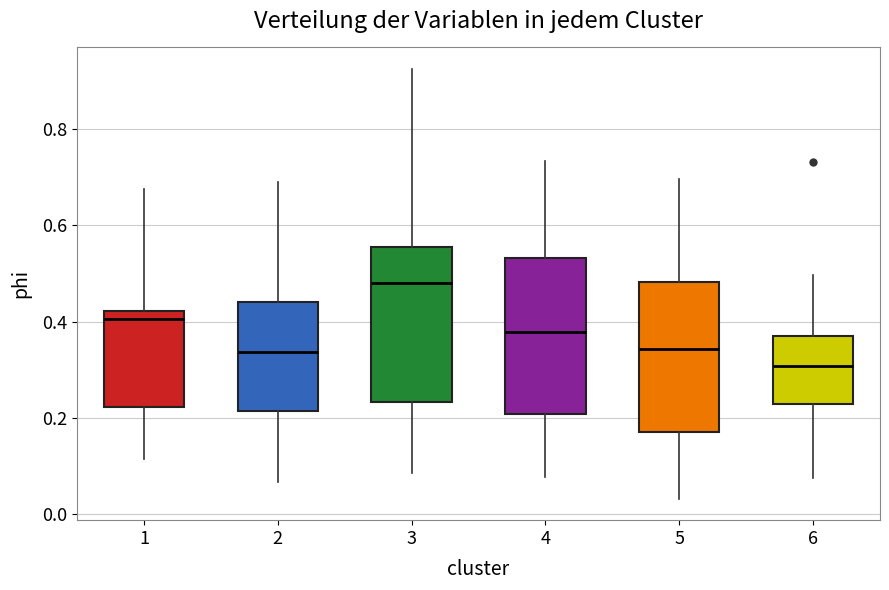

Where does the lower whisker of the box at x = 1 end on the y-axis? The values are not printed on the chart, so give them approximately, as read against the axis.

0.12